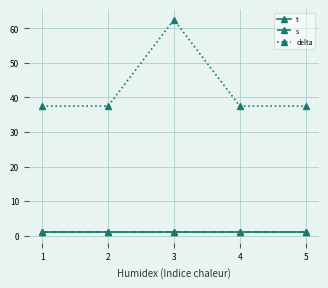

What is the average value of the s series?

1.0